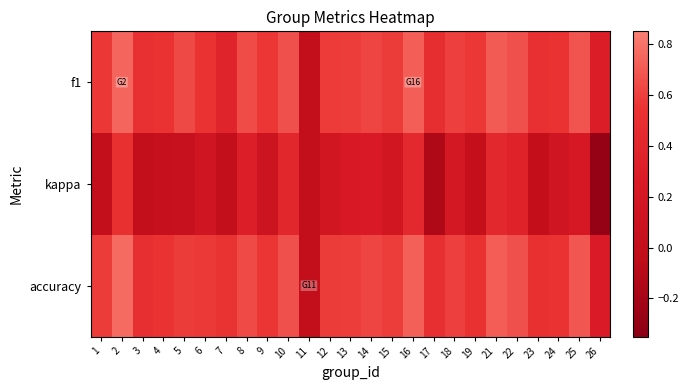

Which series has the widest spread of values?

kappa